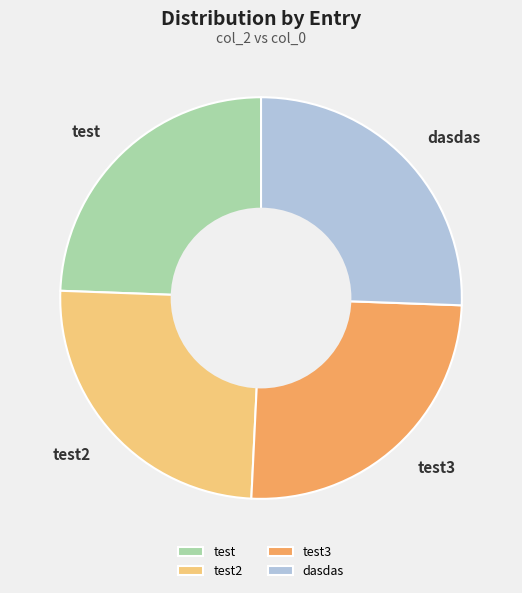

What is the ratio of the value at dasdas to the value at test3?

1.0